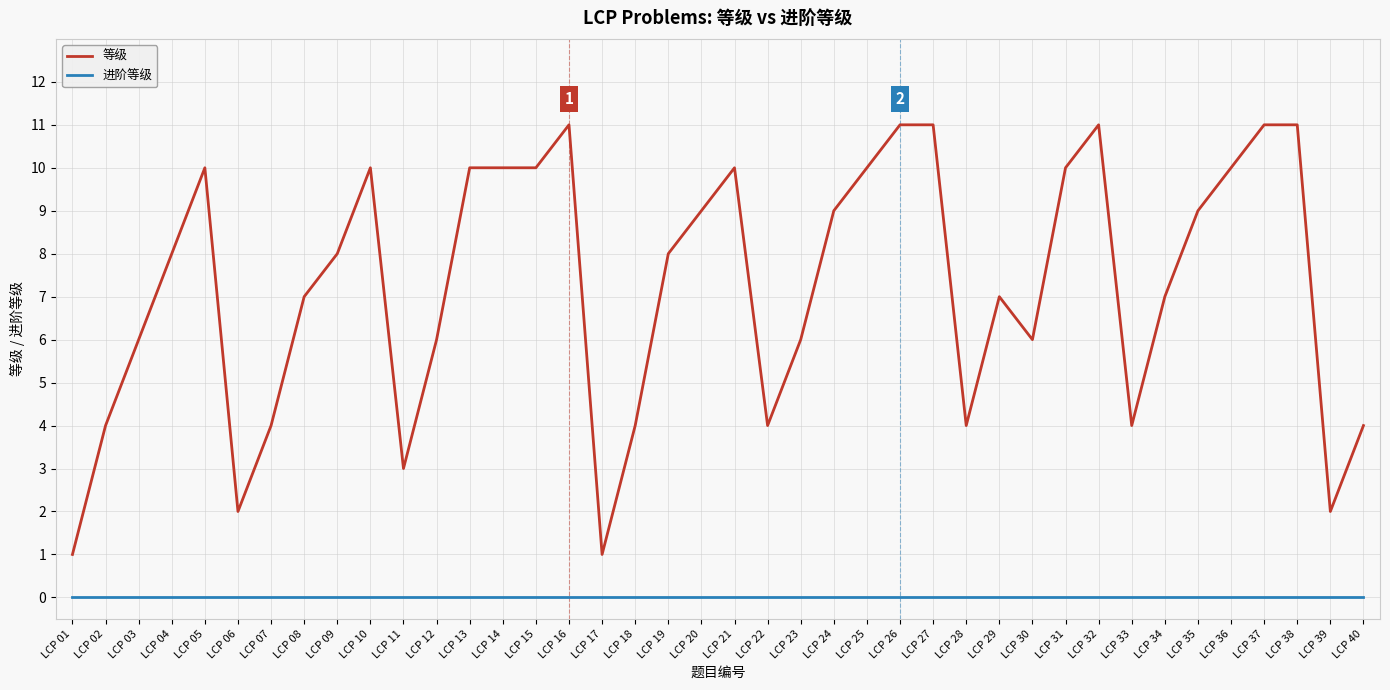

Is the value of 等级 at LCP 29 greater than the value of 进阶等级 at LCP 38?

Yes